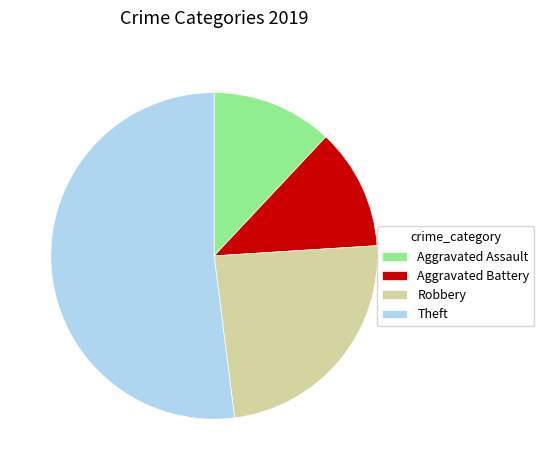

Which category has the biggest portion of the pie?

Theft